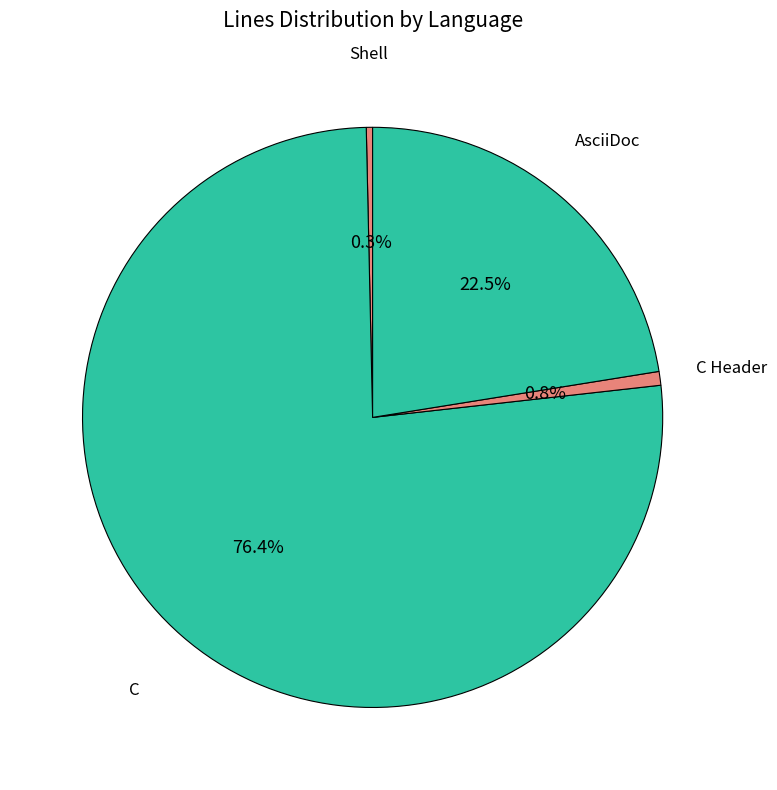

Is C the majority of the pie?

Yes